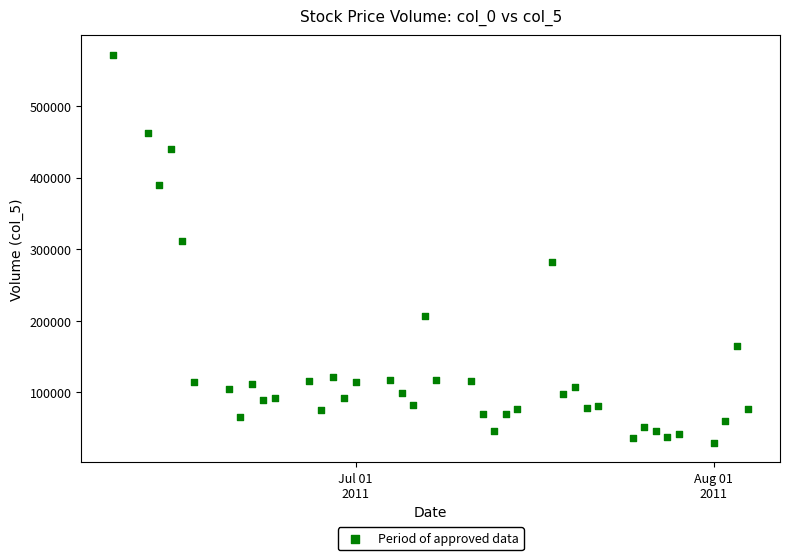

What is the range of Y values (max minus min)?

542782